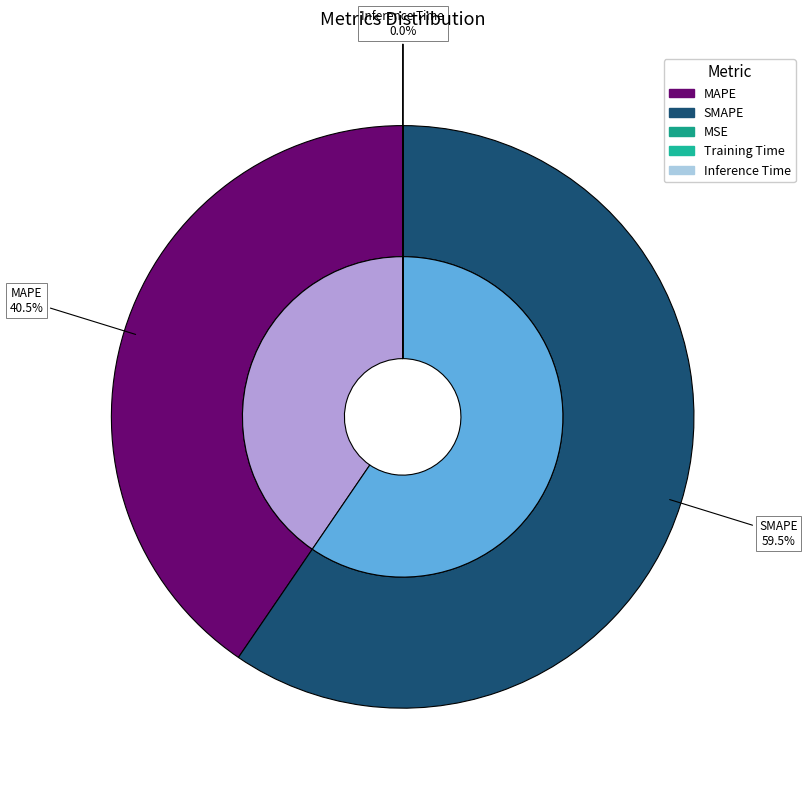

What is the total percentage of MAPE and Inference Time?

40.5%